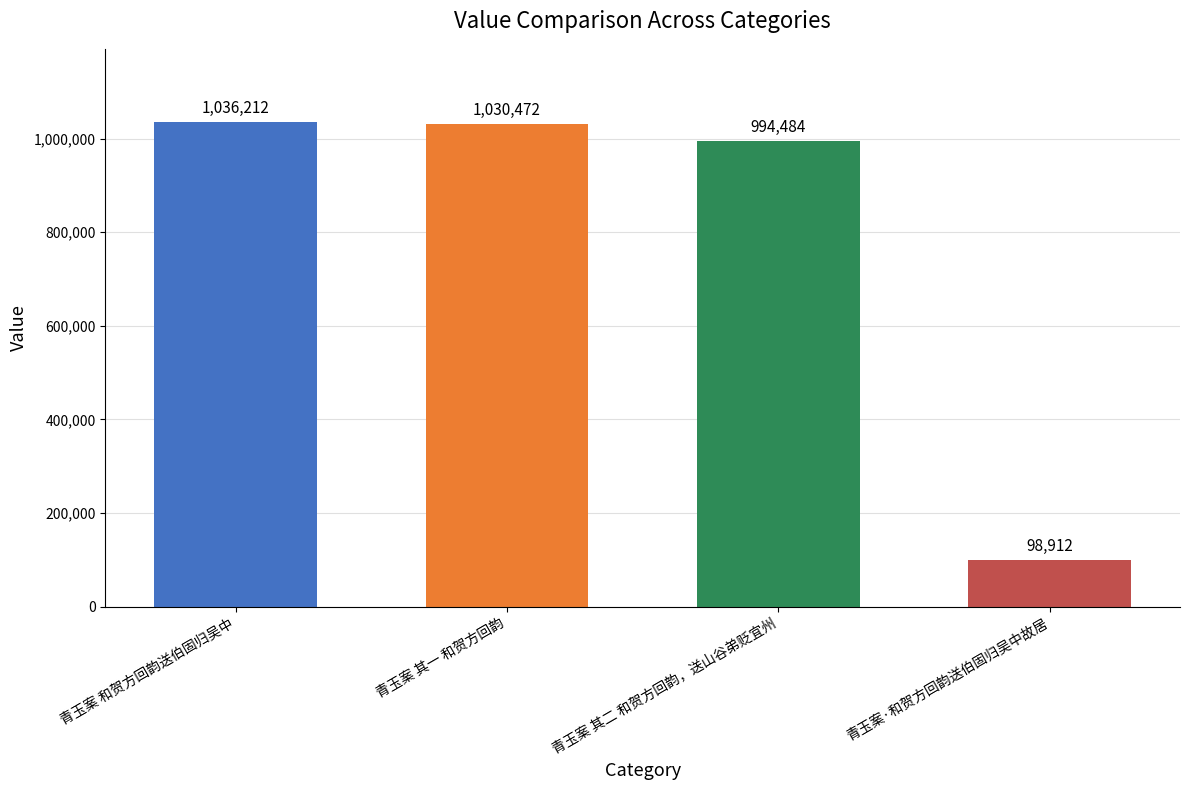

The value at 青玉案 其二 和贺方回韵，送山谷弟贬宜州 is 390356. True or false?

False